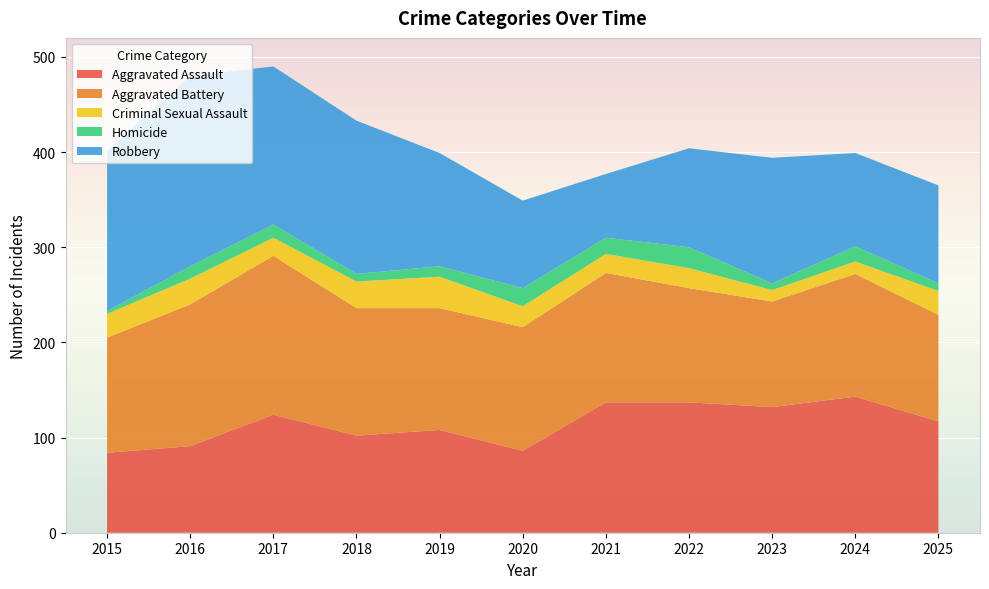

Reading left to right, list all the values displayed in this chart.

Aggravated Assault: 84	91	124	102	108	86	137	137	132	143	117
Aggravated Battery: 121	149	167	134	128	130	136	120	111	129	112
Criminal Sexual Assault: 25	27	19	28	33	22	20	21	12	13	25
Homicide: 3	13	14	8	11	19	17	22	7	16	8
Robbery: 168	200	166	161	119	92	67	104	132	98	103